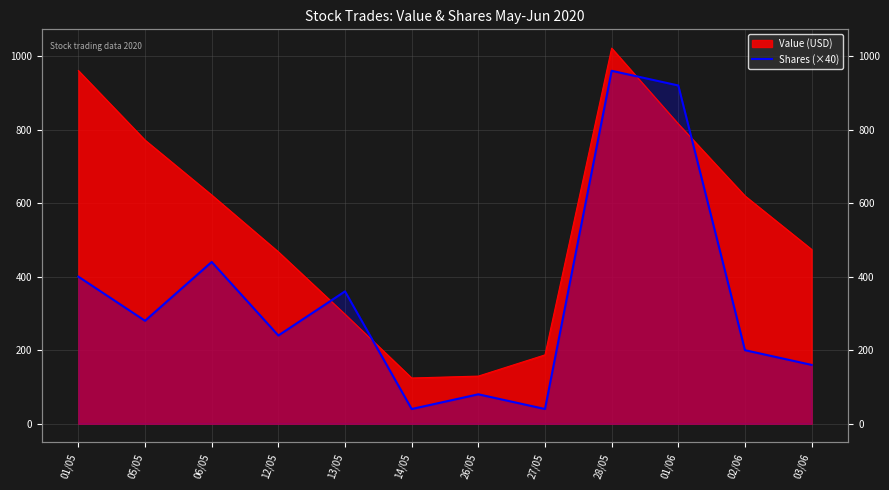

Reading left to right, what are all the values shown in this chart?

01/05=400	05/05=280	06/05=440	12/05=240	13/05=360	14/05=40	26/05=80	27/05=40	28/05=960	01/06=920	02/06=200	03/06=160